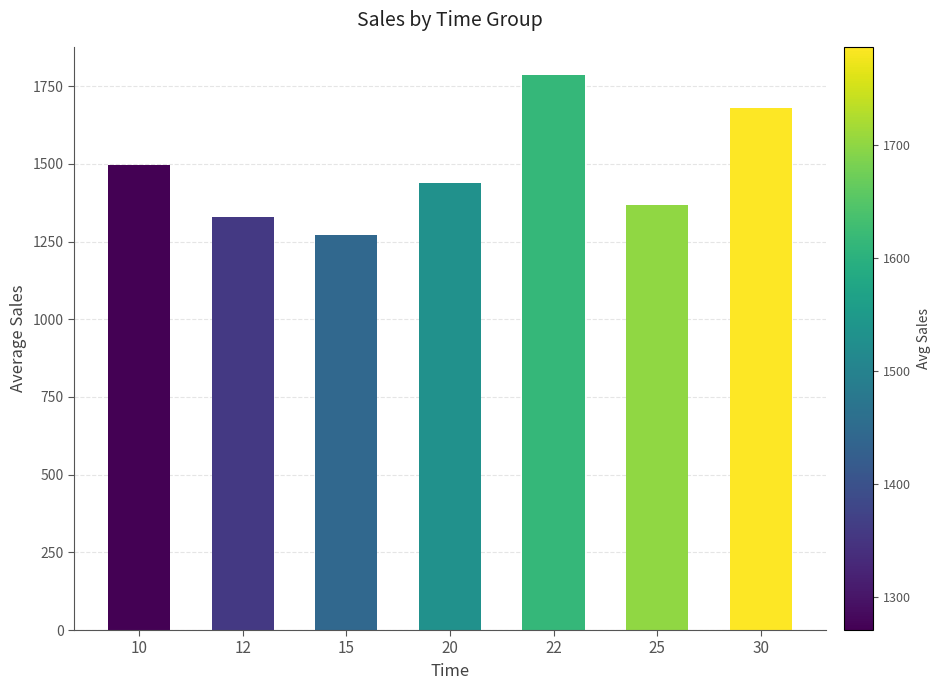

At how many categories does at least one series exceed 1536?

2